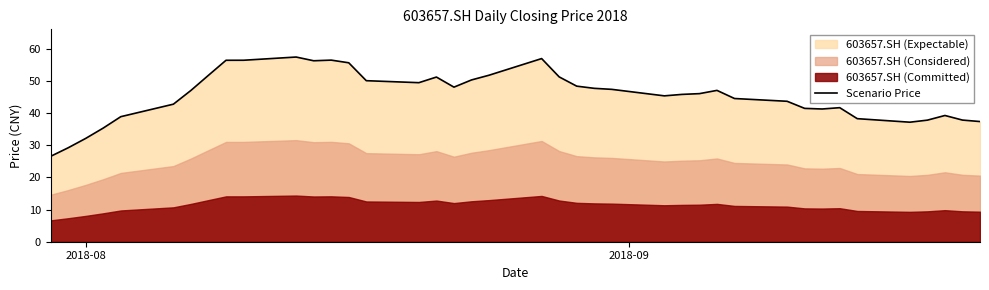

What is the maximum value for Scenario Price?

57.5